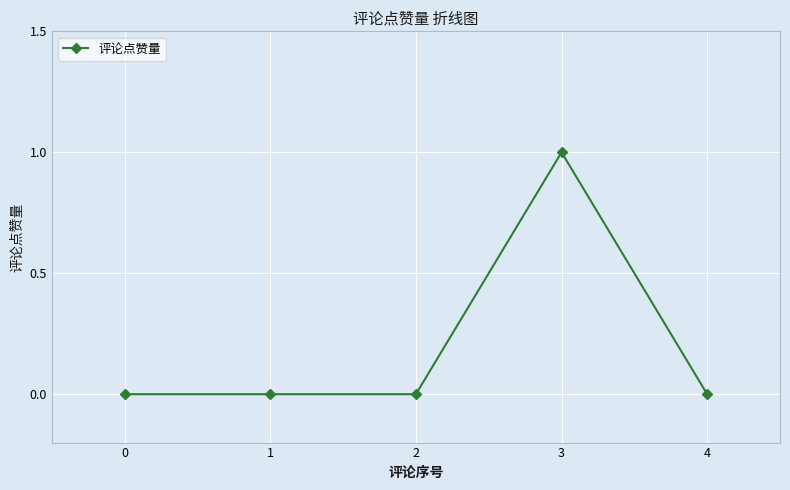

Is this an area chart (filled region under the line)?

No